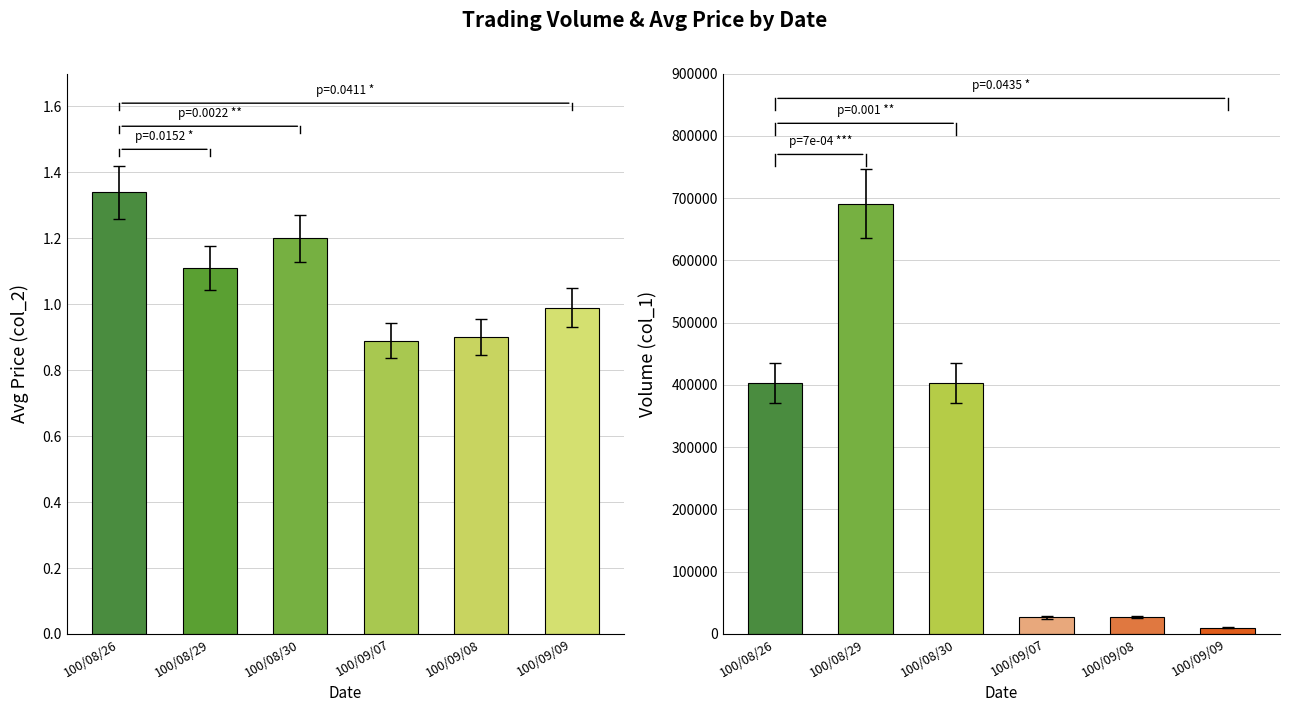

Is it true that col_2 (Avg Price) equals 0.3 at 100/08/29?

False